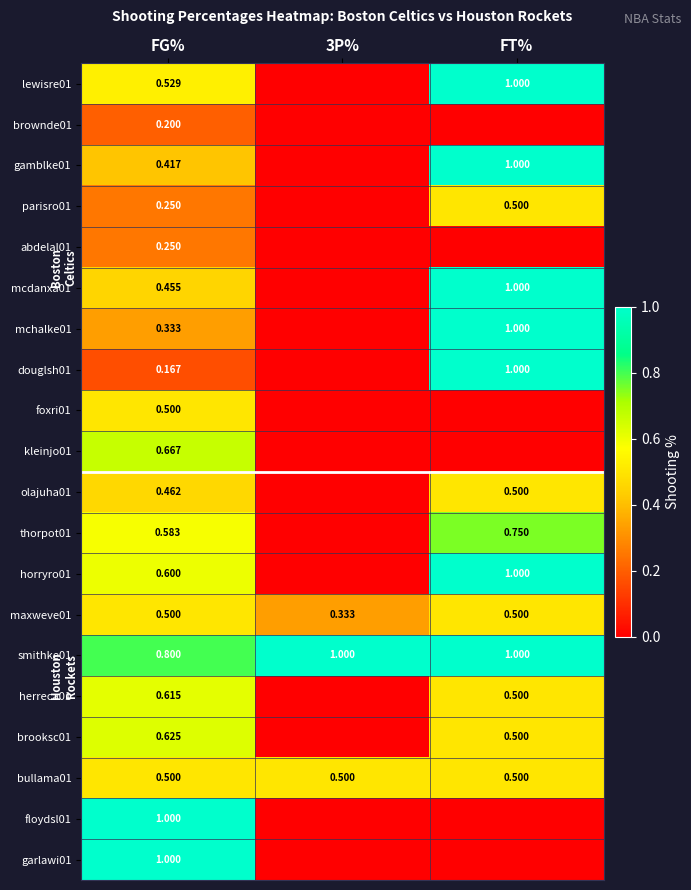

Which has a higher value, FG% or FT%?

FT%